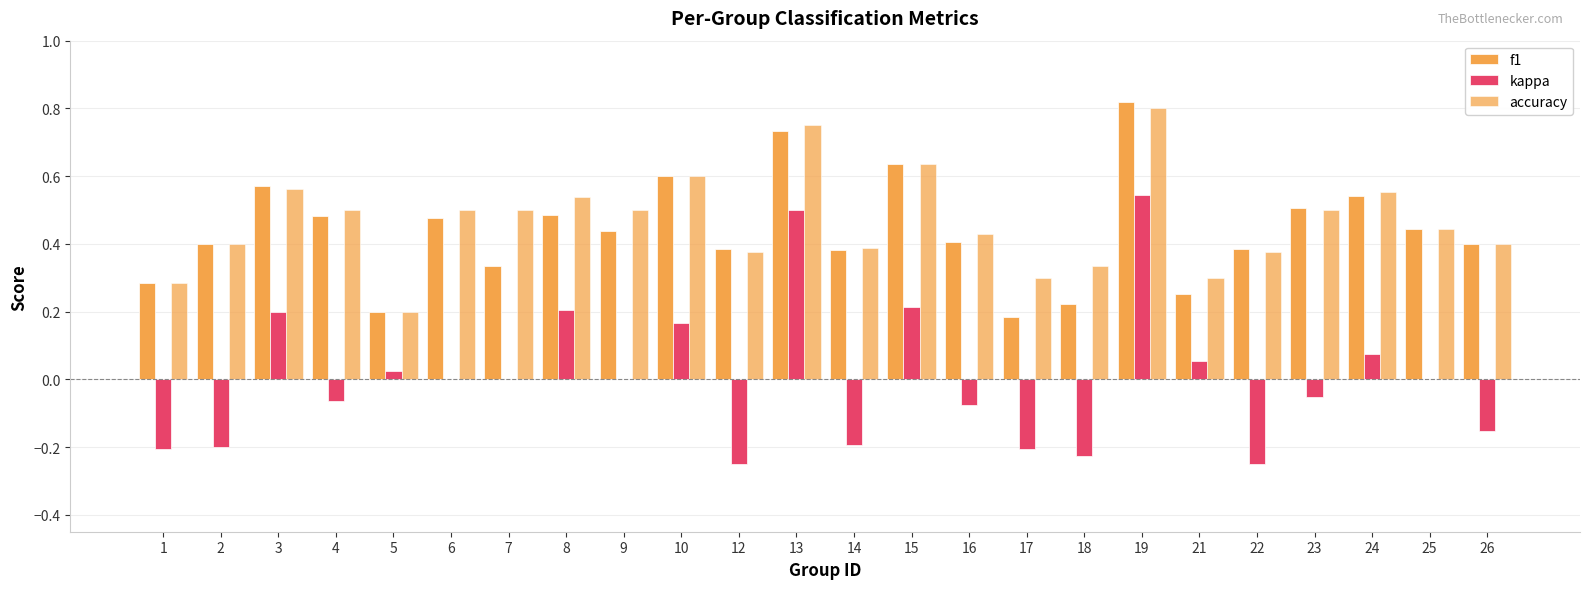

What is the spread (max minus min) of values at 15?

0.4